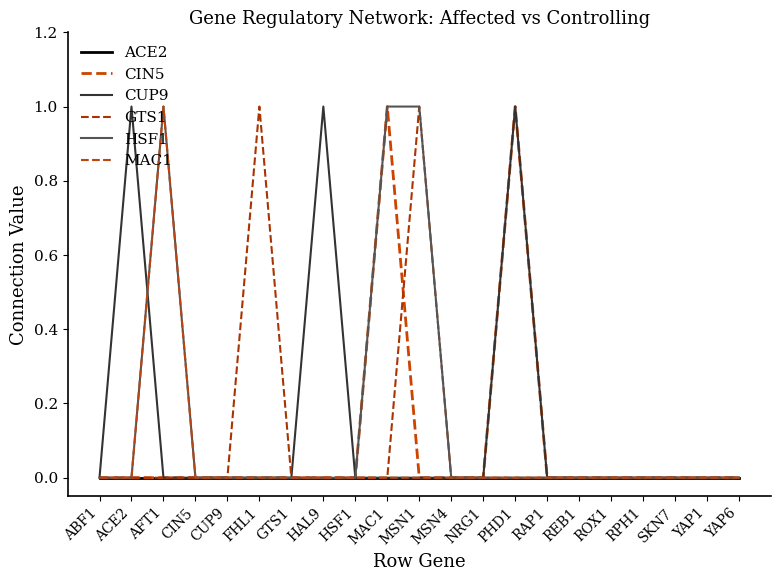

How many lines are shown in the chart?

6